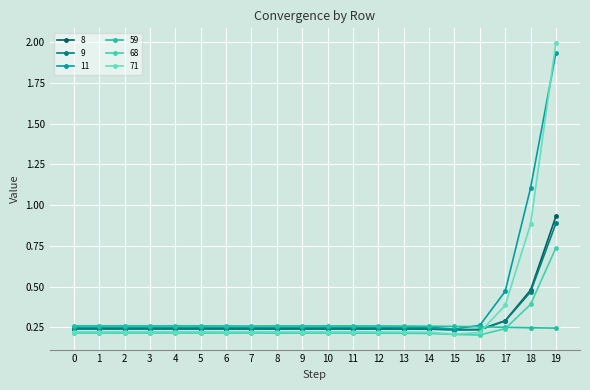

The 11 series shows 0.1 at 1. True or false?

False